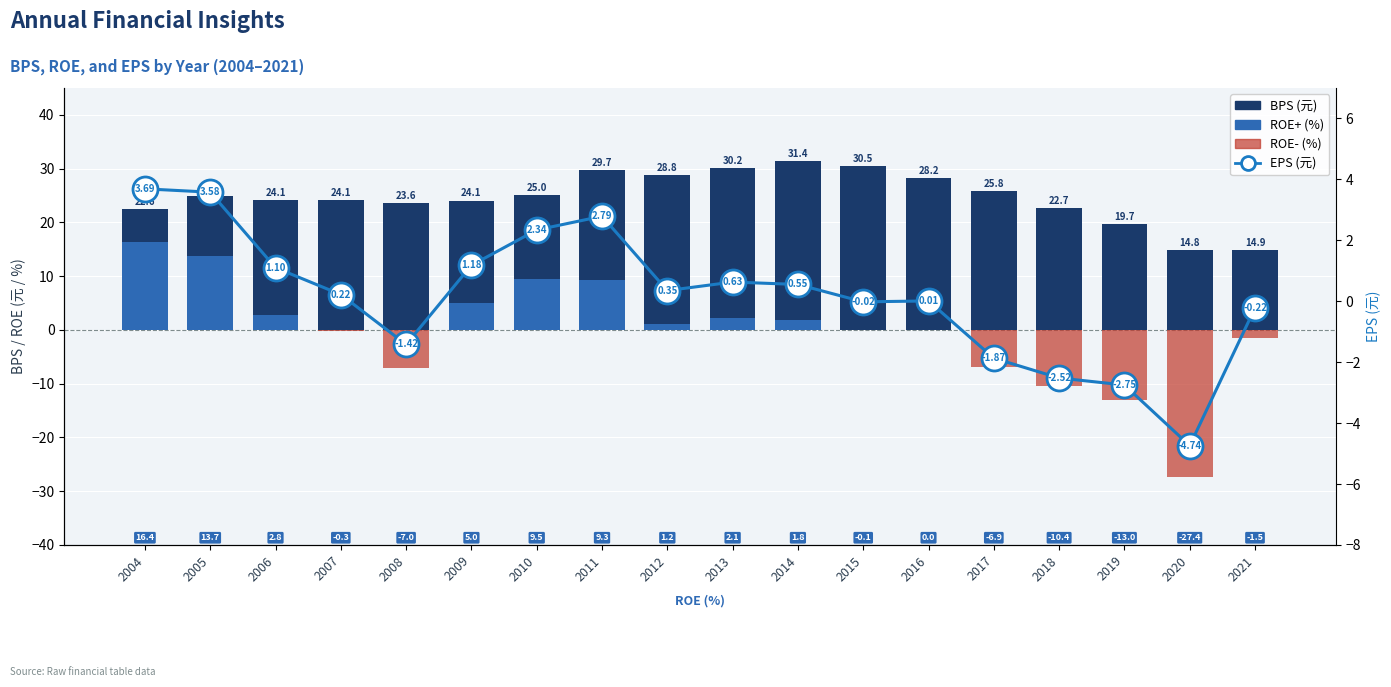

Which series has the largest total across all categories?

BPS (元)